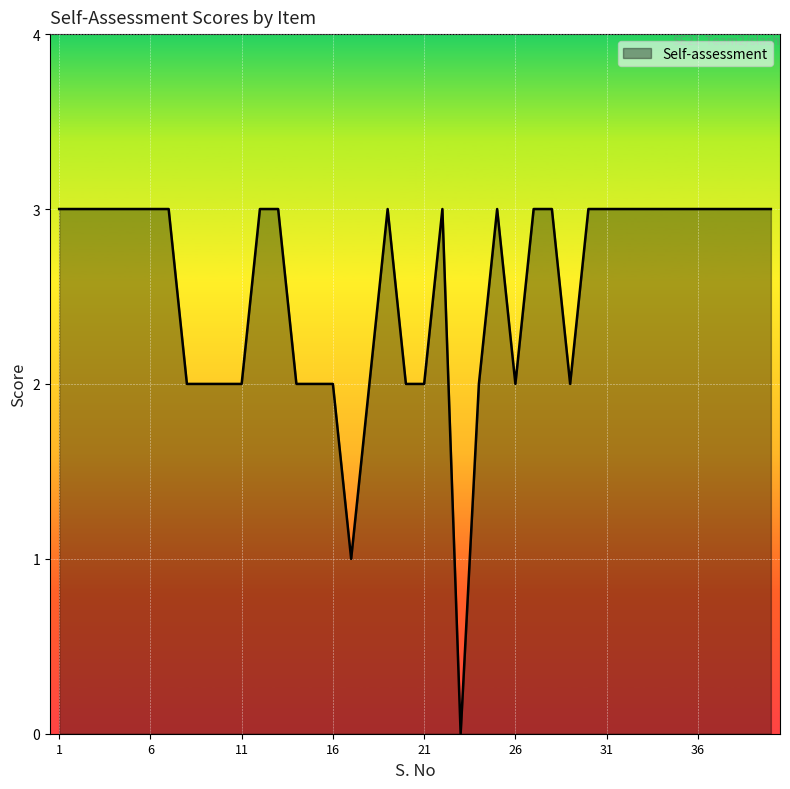

Reading left to right, transcribe all the data shown in this chart.

3	3	3	3	3	3	3	2	2	2	2	3	3	2	2	2	1	2	3	2	2	3	0	2	3	2	3	3	2	3	3	3	3	3	3	3	3	3	3	3